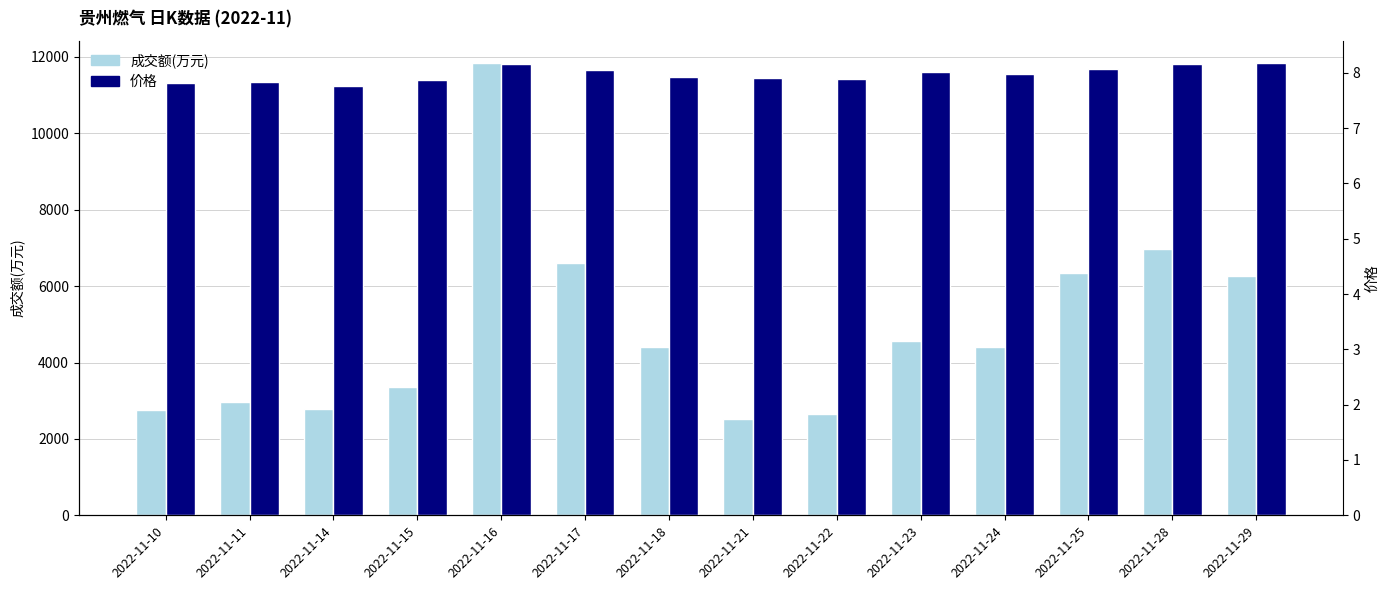

Reading left to right, extract all data points from this chart.

成交额(万元): 2752.0	2969.0	2775.0	3355.0	11833.0	6593.0	4419.0	2530.0	2660.0	4572.0	4416.0	6331.0	6966.0	6266.0
价格: 7.8	7.8	7.8	7.9	8.2	8.0	7.9	7.9	7.9	8.0	8.0	8.1	8.2	8.2